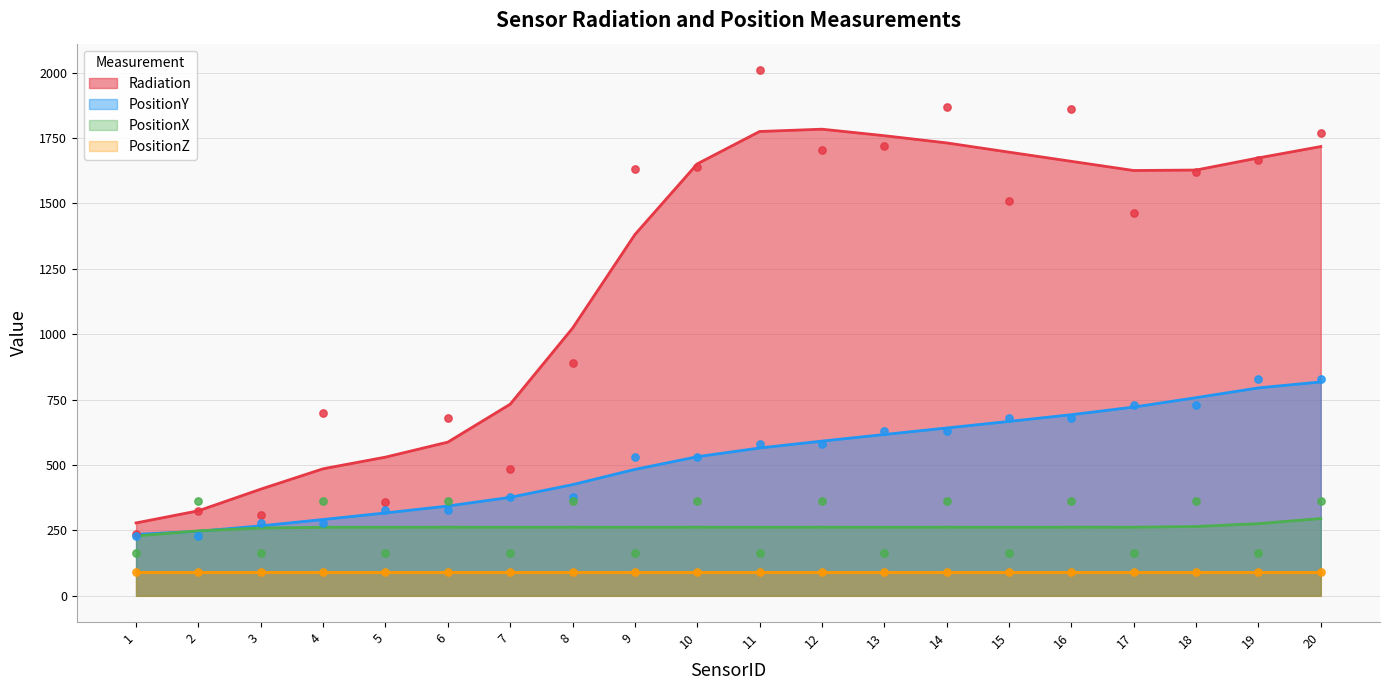

Which series has the largest Y range (max minus min)?

Radiation